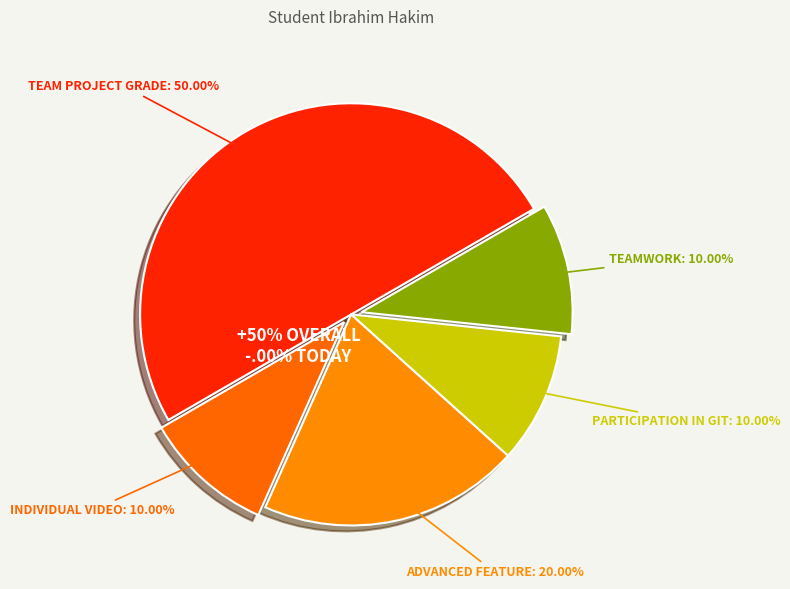

What percentage do Teamwork and Advanced feature together represent?

30.0%